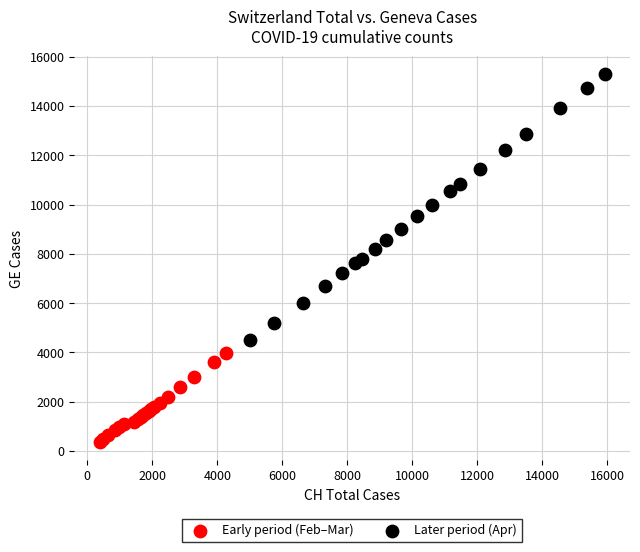

Which series reaches the maximum Y coordinate?

Later period (Apr)